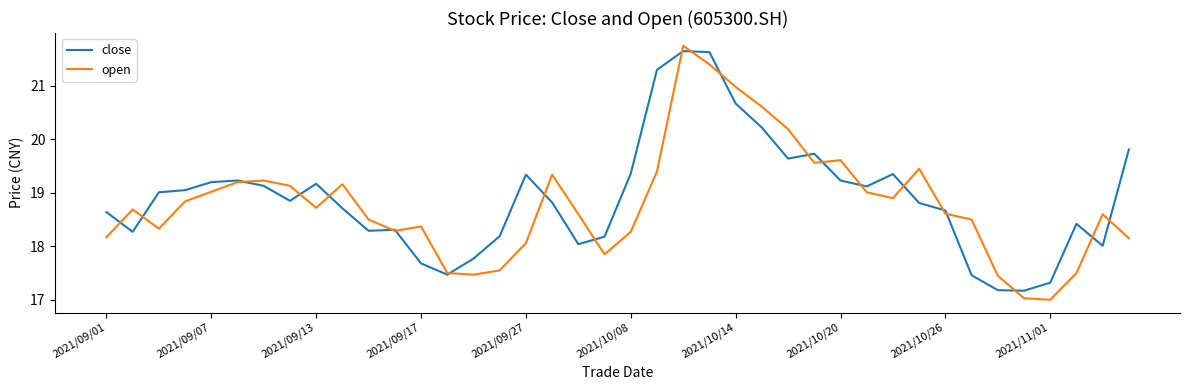

Which series has the largest range (max minus min)?

open